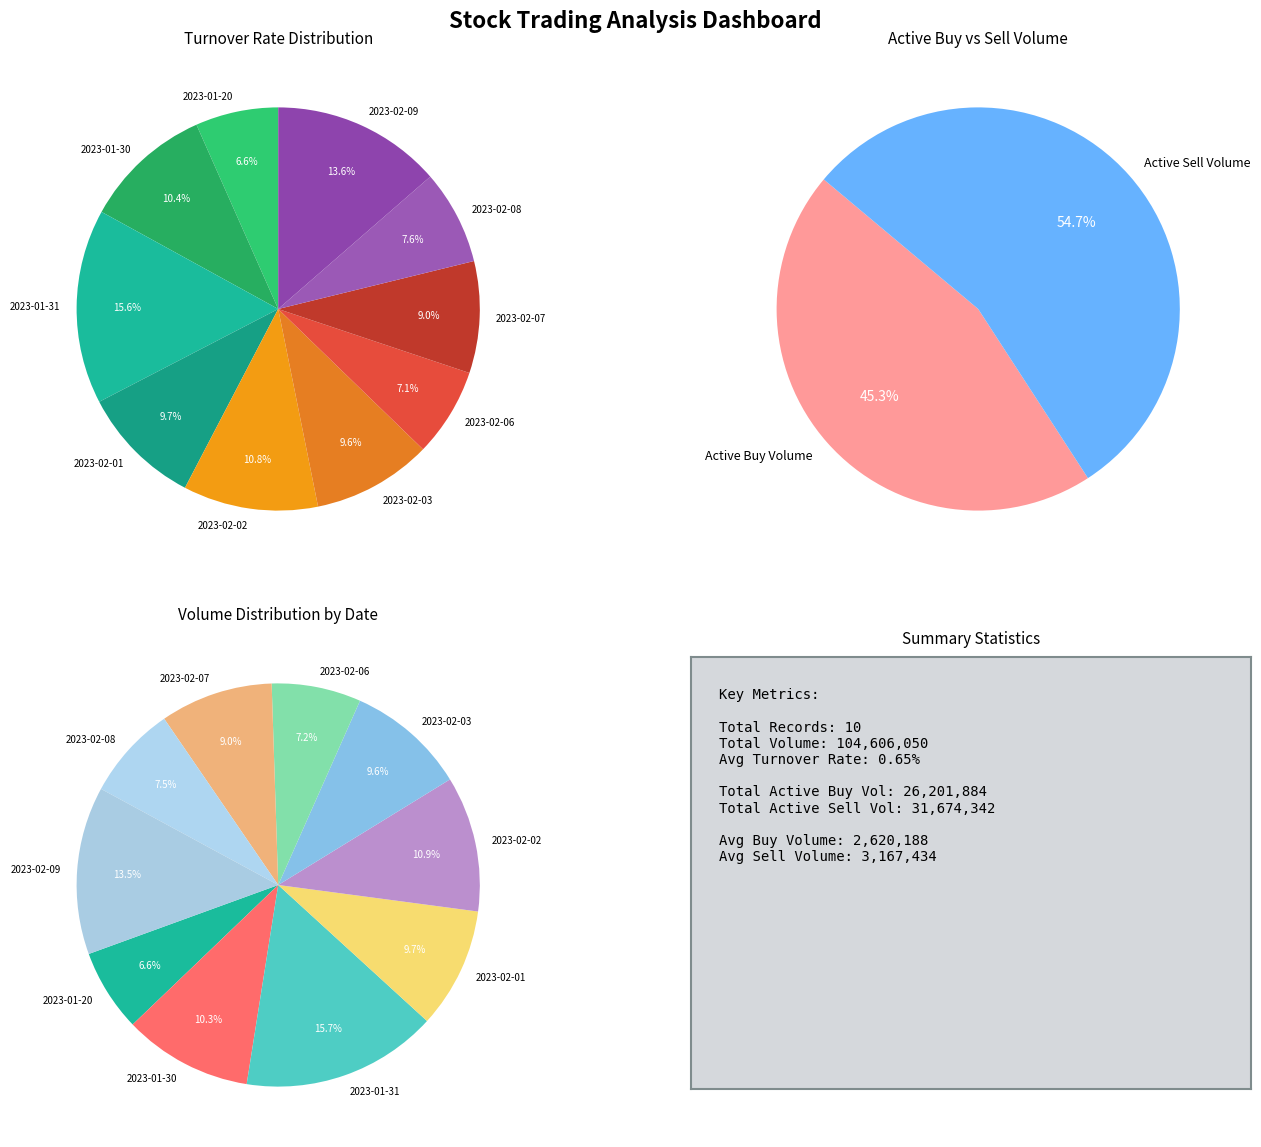

To the nearest percent, what portion does 2023-02-07 represent?

9%